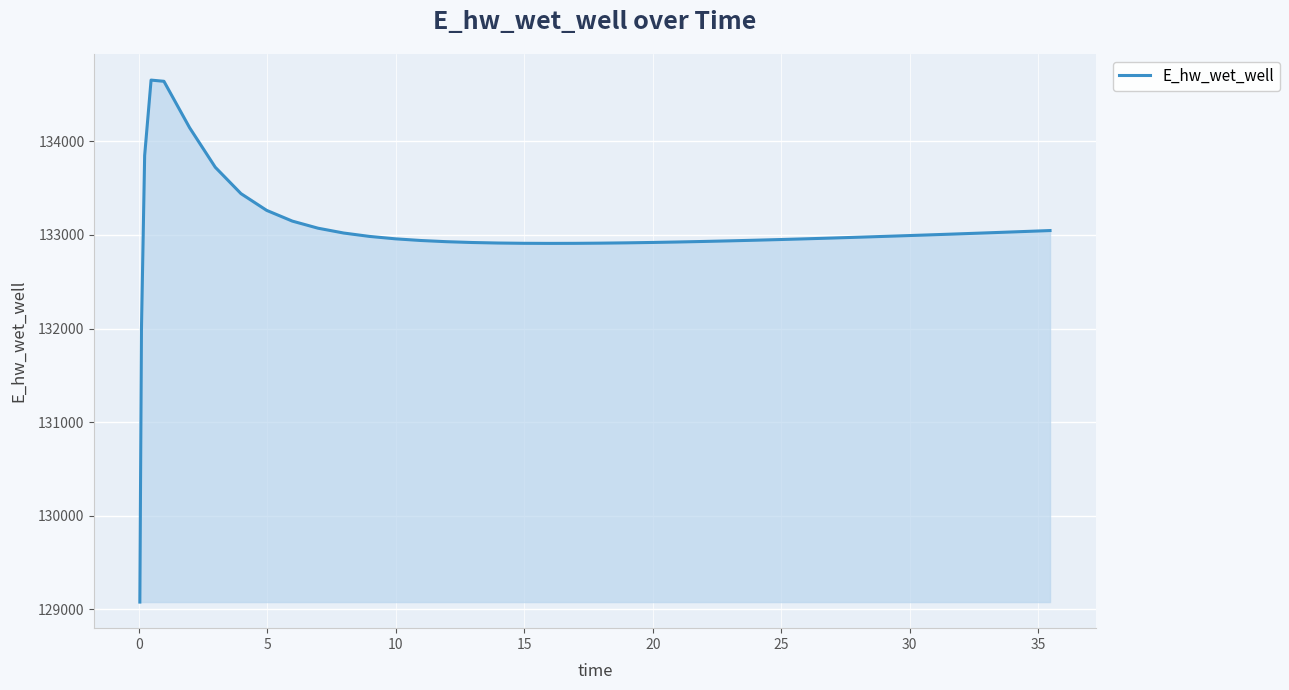

What is the minimum value shown in the chart?

129079.3